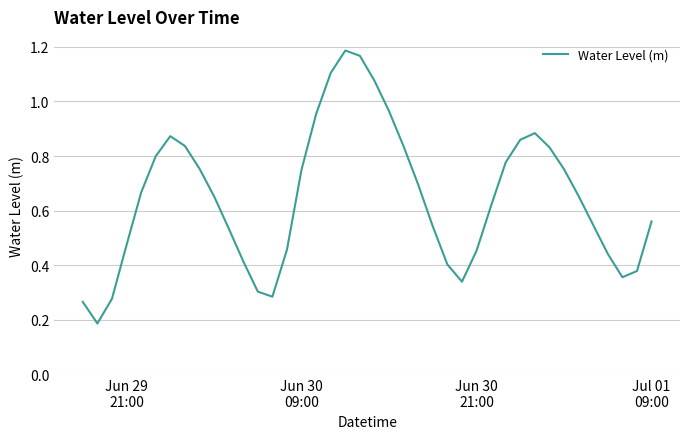

Does the chart display data point markers on the line(s)?

No